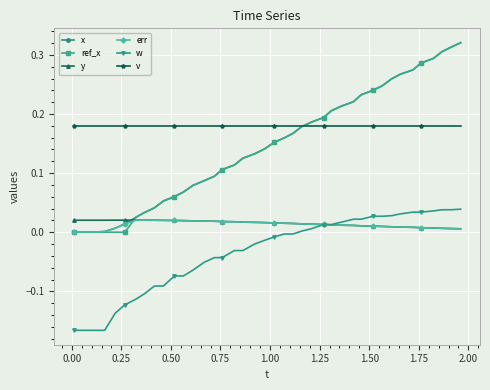

Which series has the largest total across all categories?

v